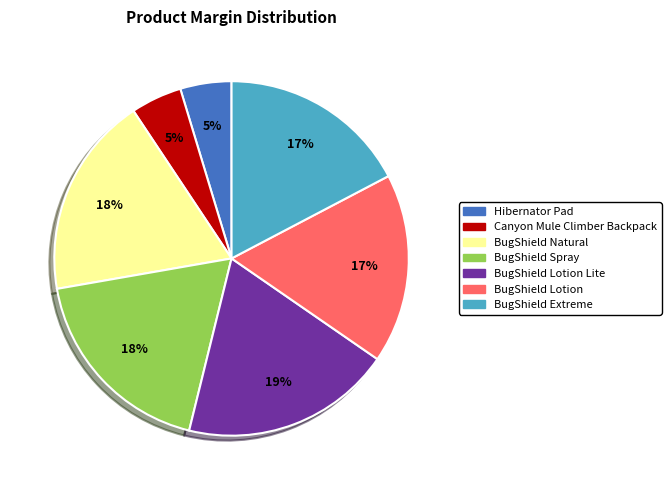

To the nearest percent, what percentage of the pie is BugShield Spray?

18%